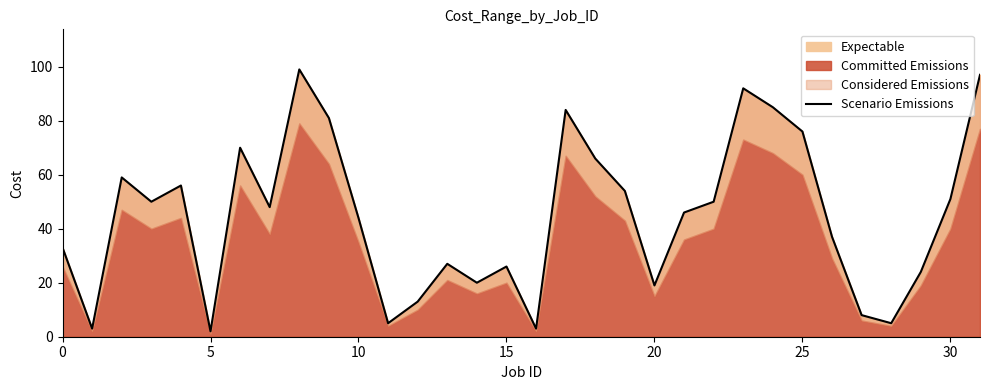

How many lines are shown in the chart?

1